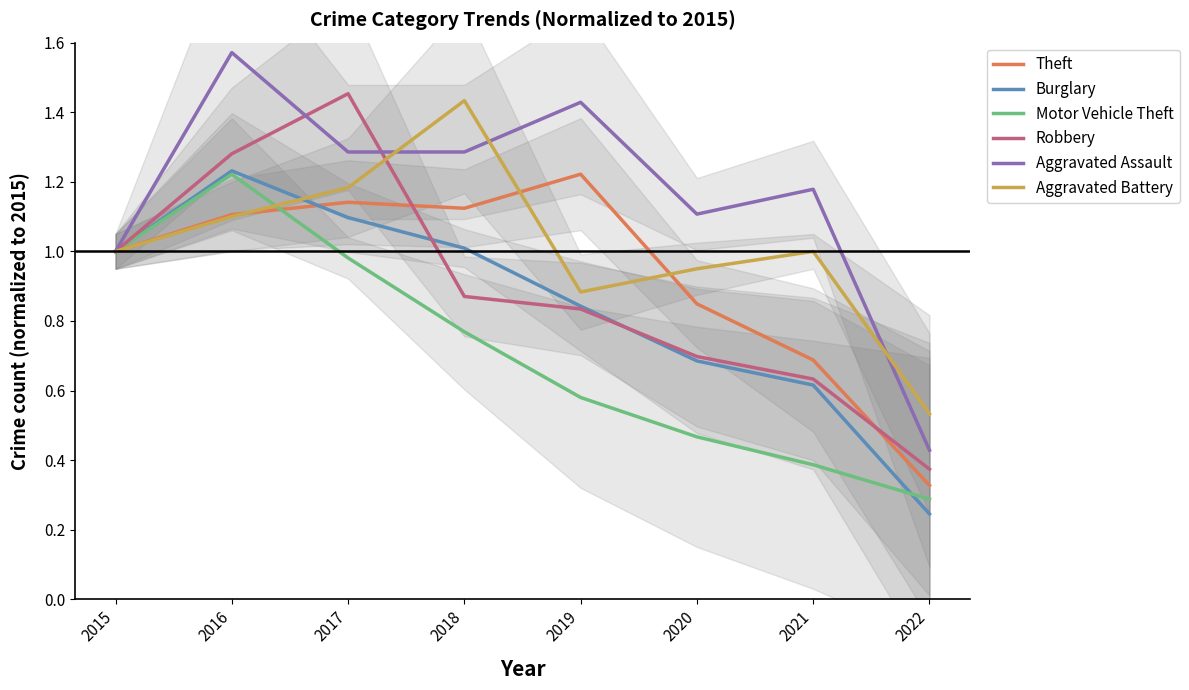

What is the sum of all Aggravated Assault values?

9.3